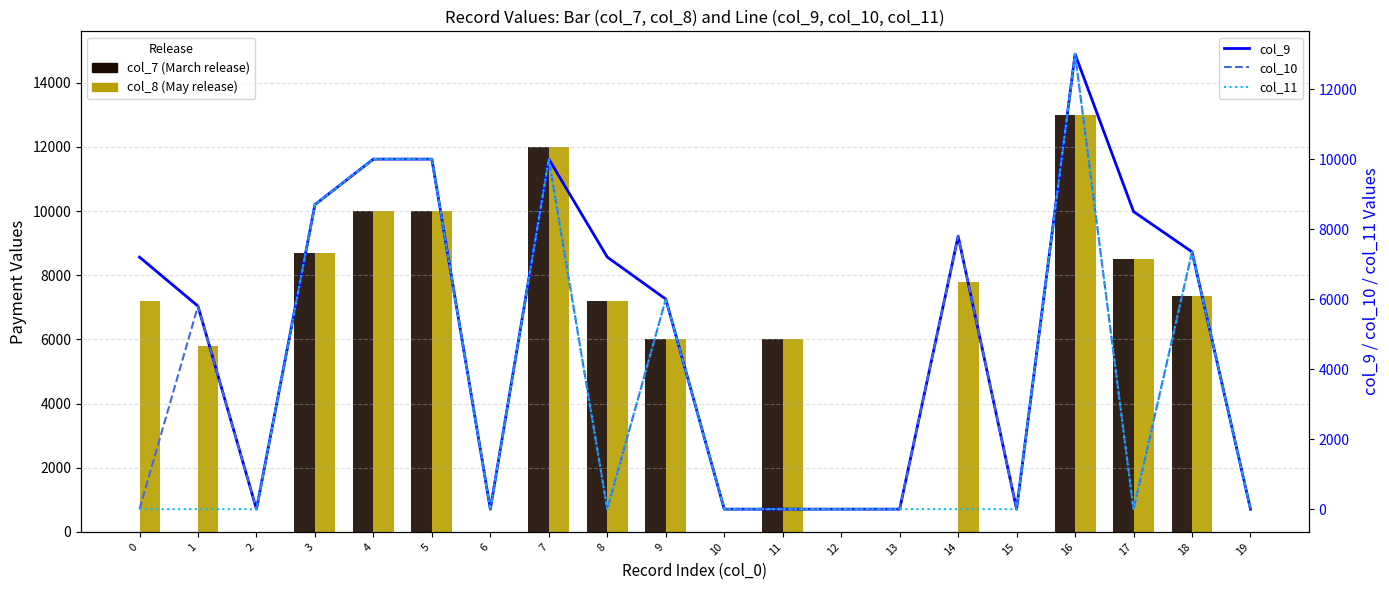

Is it true that col_7 (March release) equals 10000 at 4?

True